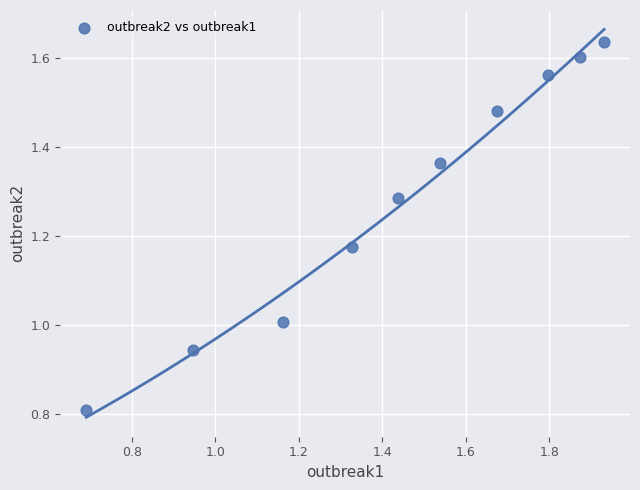

What is the range of Y values (max minus min)?

0.8